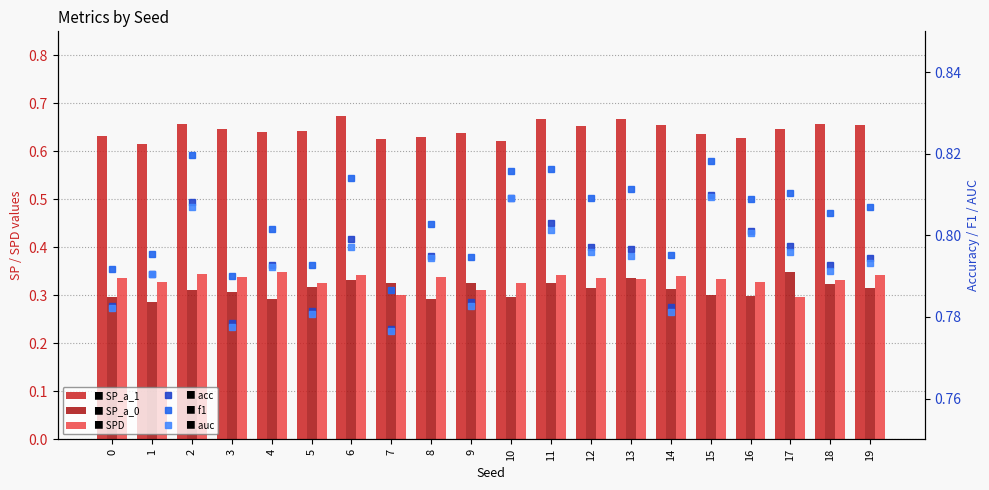

What is the maximum value for SP_a_0?

0.3